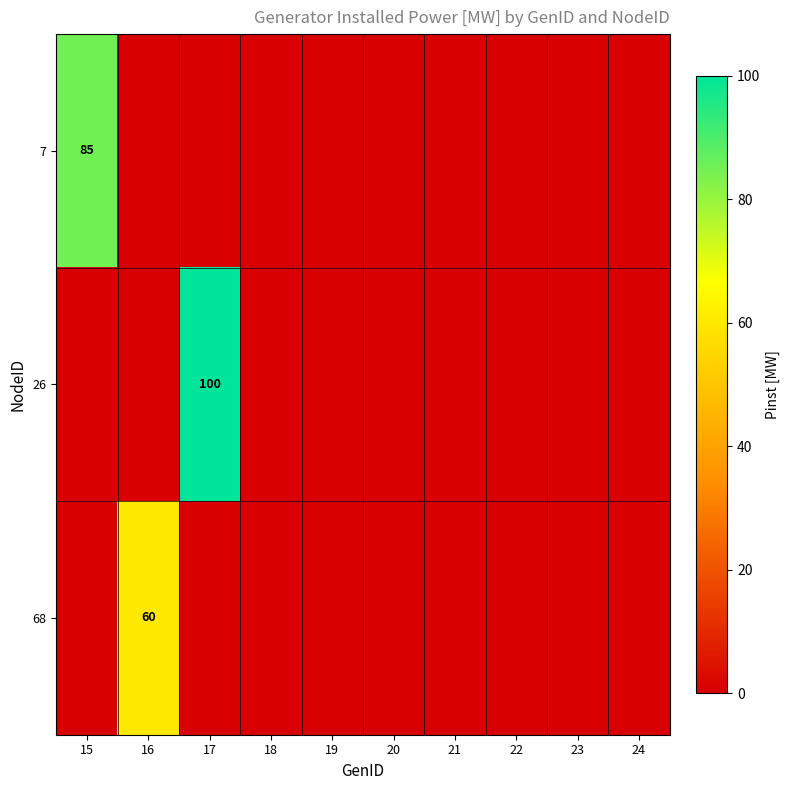

The value of 26 at 17 is 159. True or false?

False